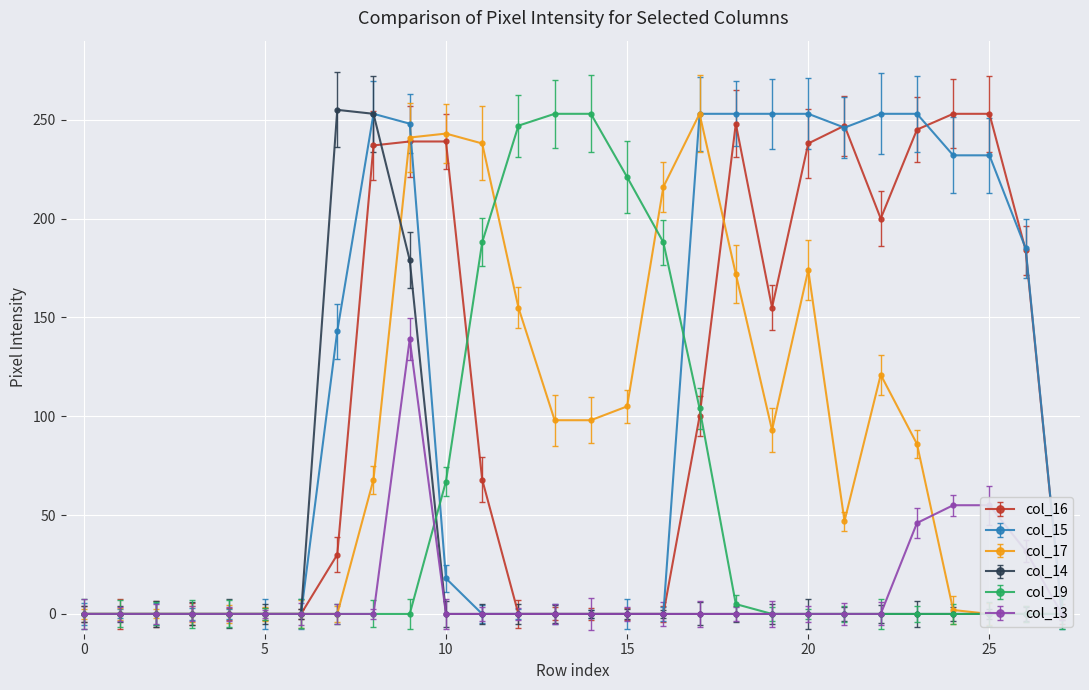

True or false: col_13 and col_15 intersect in this chart.

False